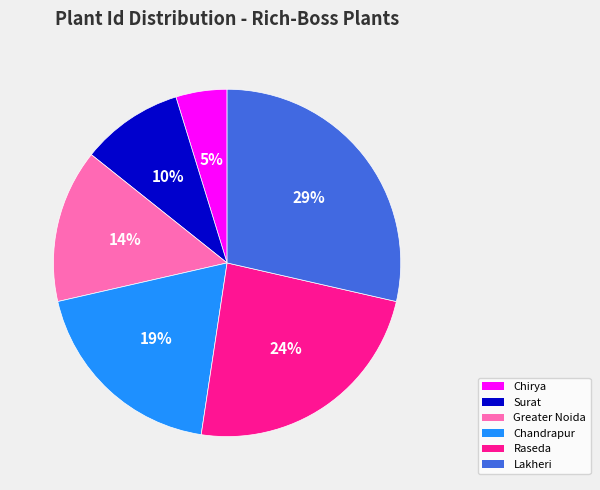

To the nearest percent, what is the average slice percentage?

17%